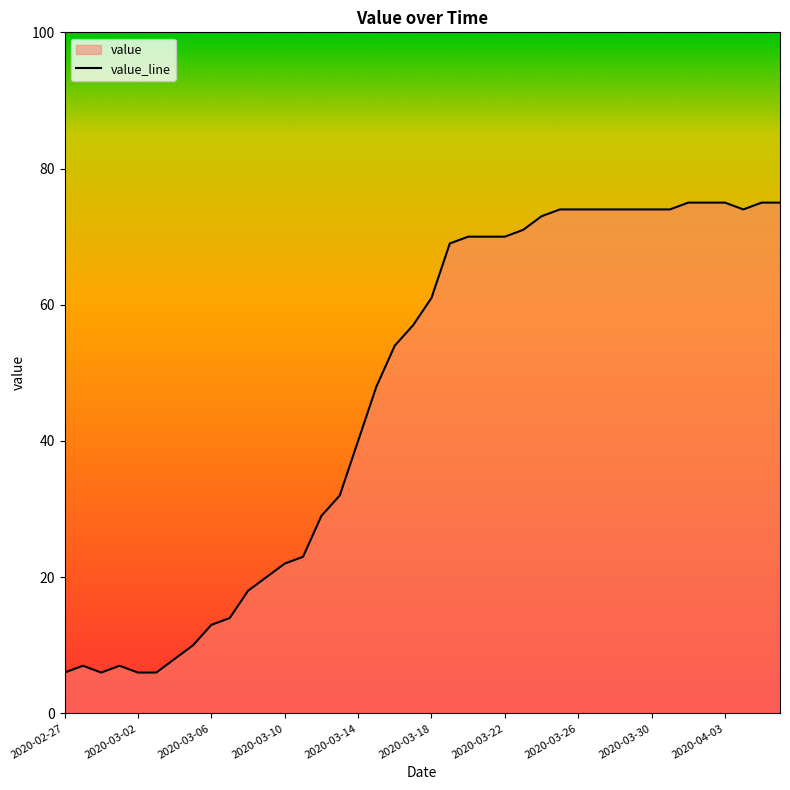

Where does the data first go above 61?

21